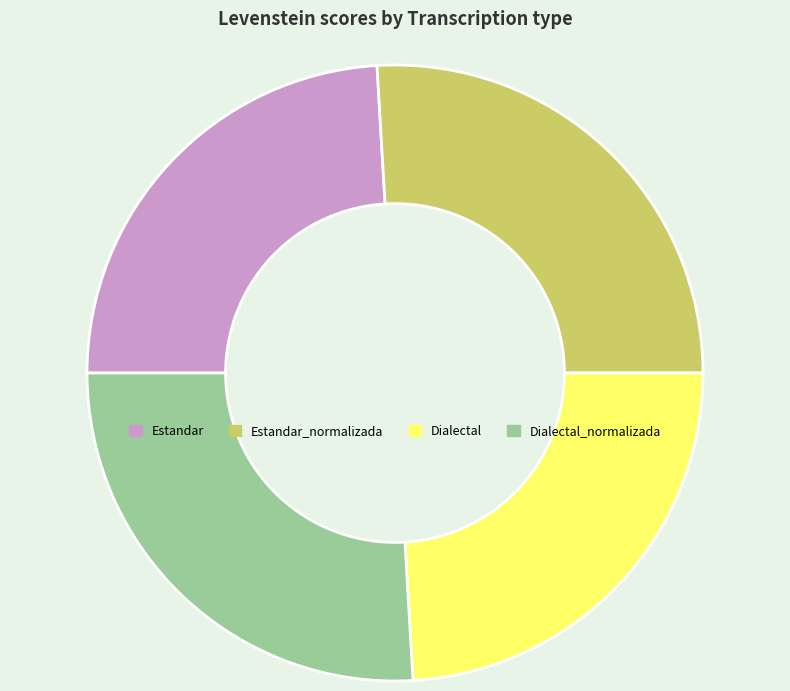

True or false: Estandar accounts for 38% of the total.

False